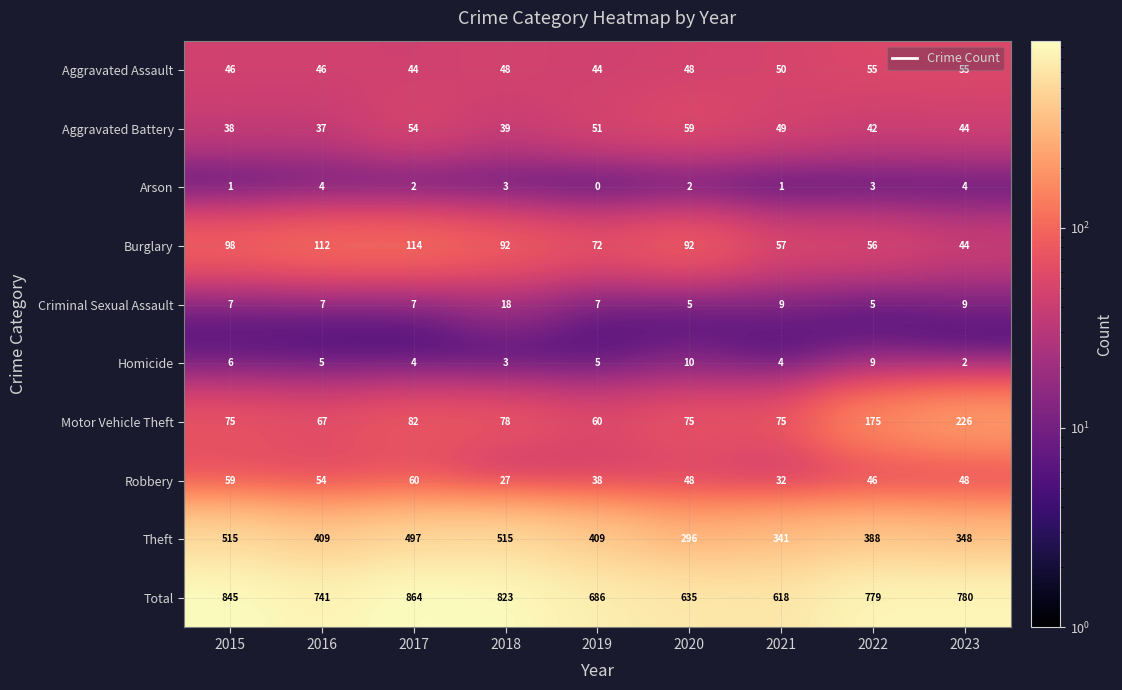

Rank the series by their maximum value, from lowest to highest.

Arson, Homicide, Criminal Sexual Assault, Aggravated Assault, Aggravated Battery, Robbery, Burglary, Motor Vehicle Theft, Theft, Total